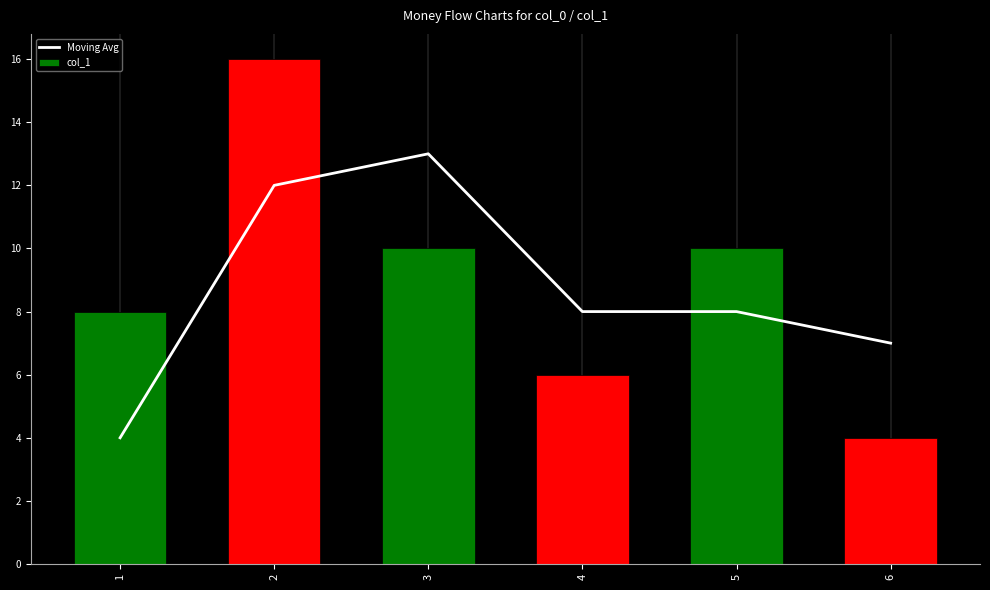

True or false: col_1 has a value of 11 at 1.

False